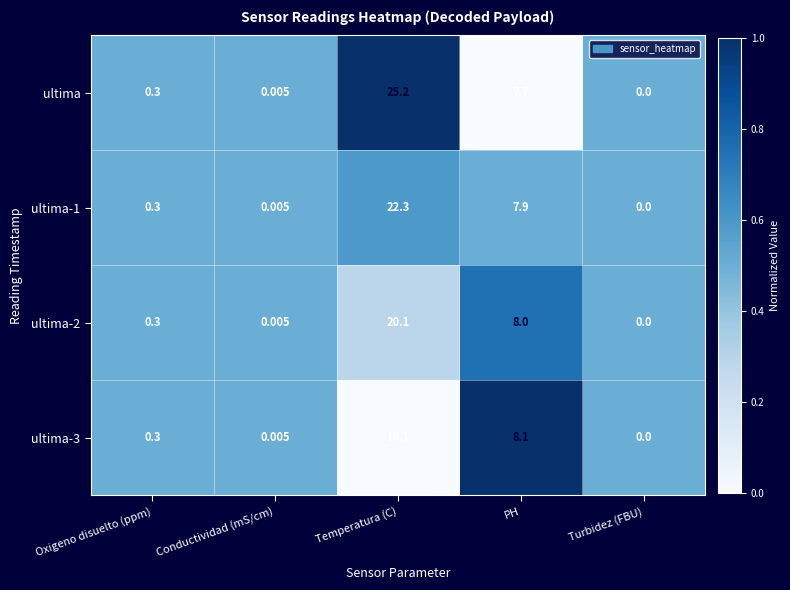

Which series has the largest total across all categories?

ultima